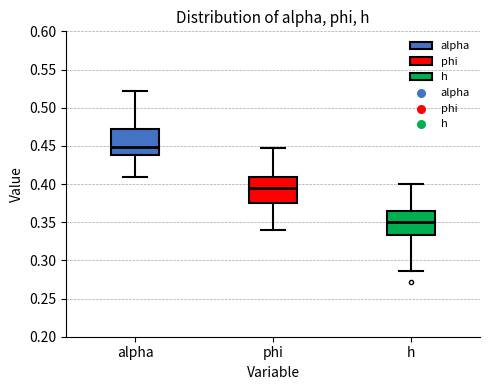

Where is the lower edge of the box for alpha on the y-axis? The values are not printed on the chart, so give them approximately, as read against the axis.

0.440